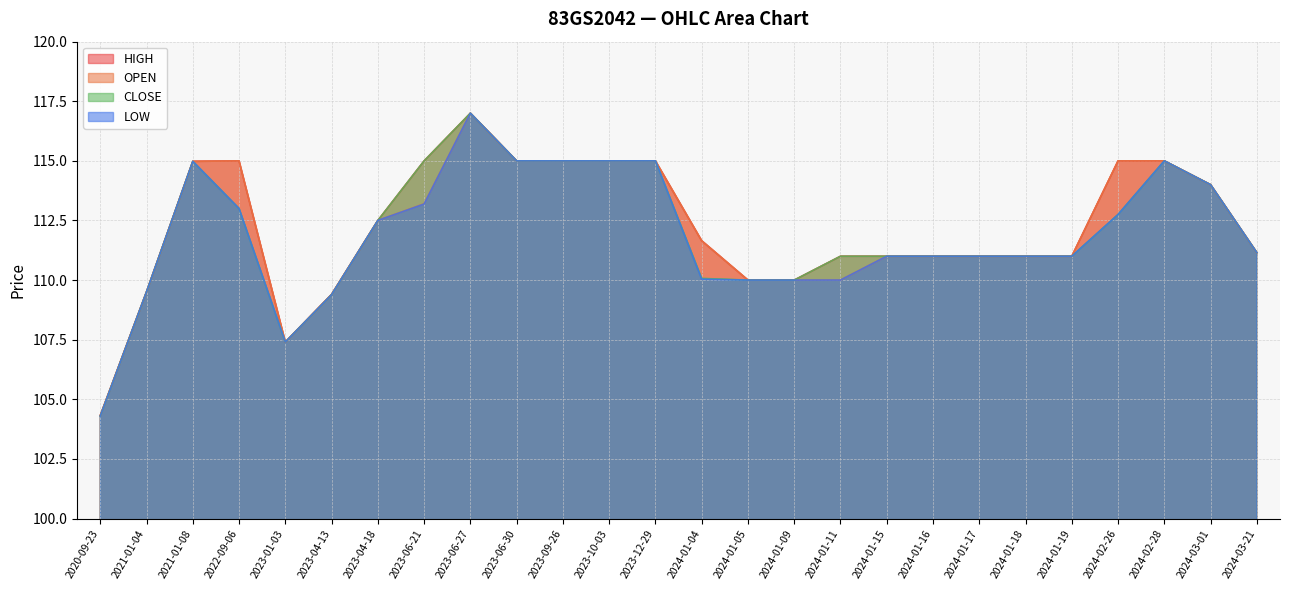

What is the difference between the maximum and minimum values in the OPEN series?

12.7